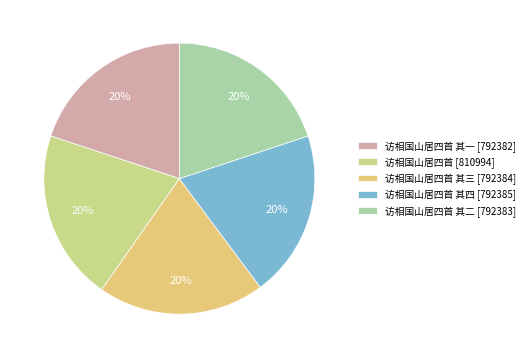

Count the number of slices in the pie.

5